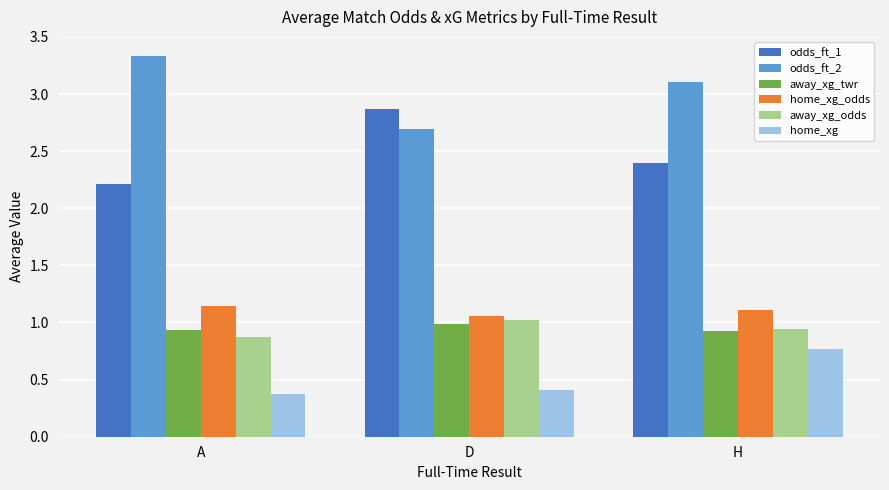

What is the difference between the highest and lowest values at H?

2.3